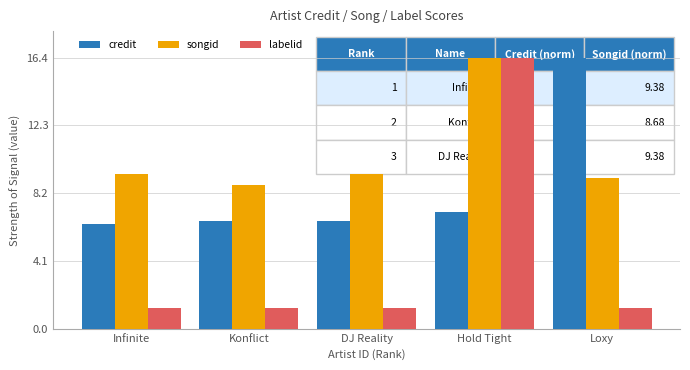

At how many categories does at least one series exceed 11?

2